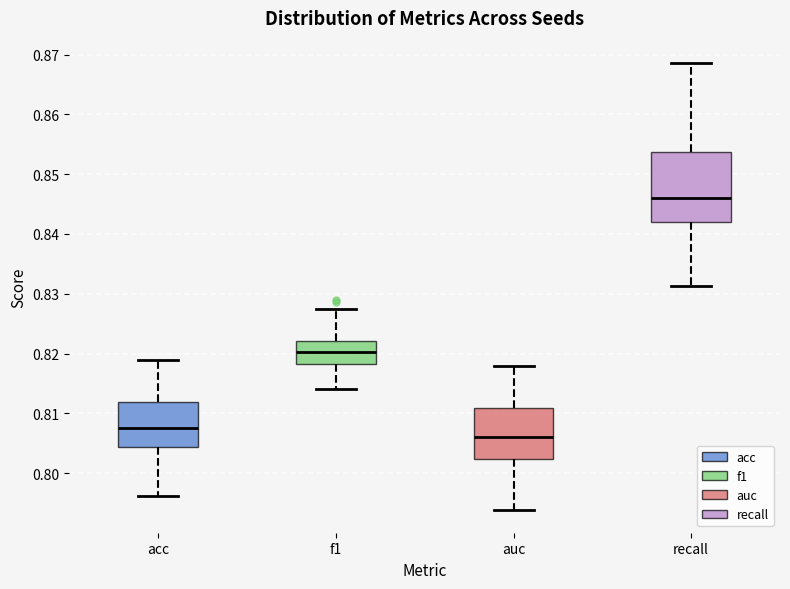

Reading left to right, transcribe this box plot: for each box, give where its median line is, the range the box spans, and where its two whiskers end, as read against the y-axis. The values are not printed on the chart, so give them approximately, as read against the axis.

acc: median 0.808, box 0.804 to 0.812, whiskers 0.796 to 0.819
f1: median 0.820, box 0.818 to 0.822, whiskers 0.814 to 0.828
auc: median 0.806, box 0.802 to 0.811, whiskers 0.794 to 0.818
recall: median 0.846, box 0.842 to 0.854, whiskers 0.831 to 0.869